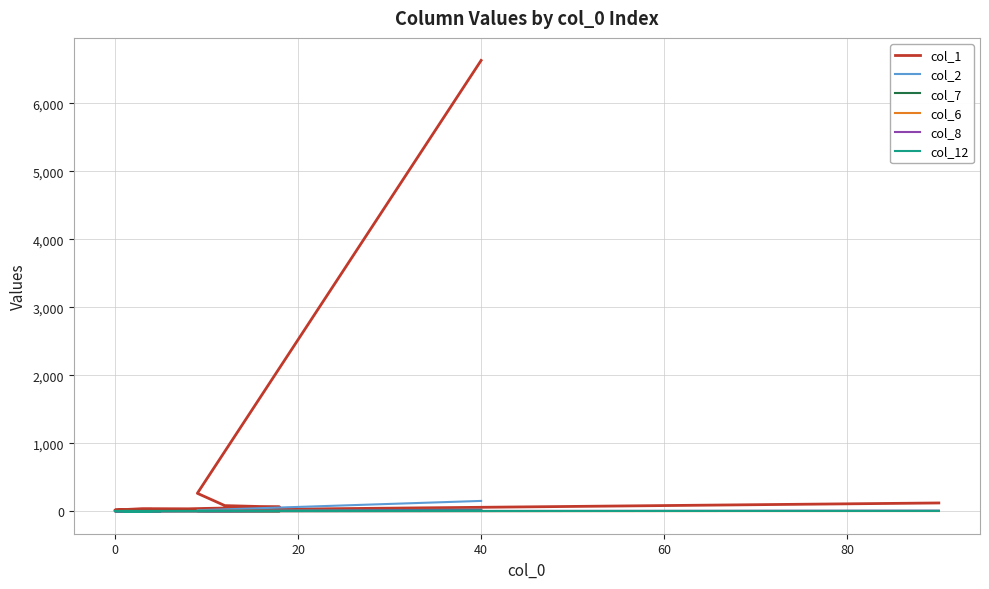

How many lines are shown in the chart?

6